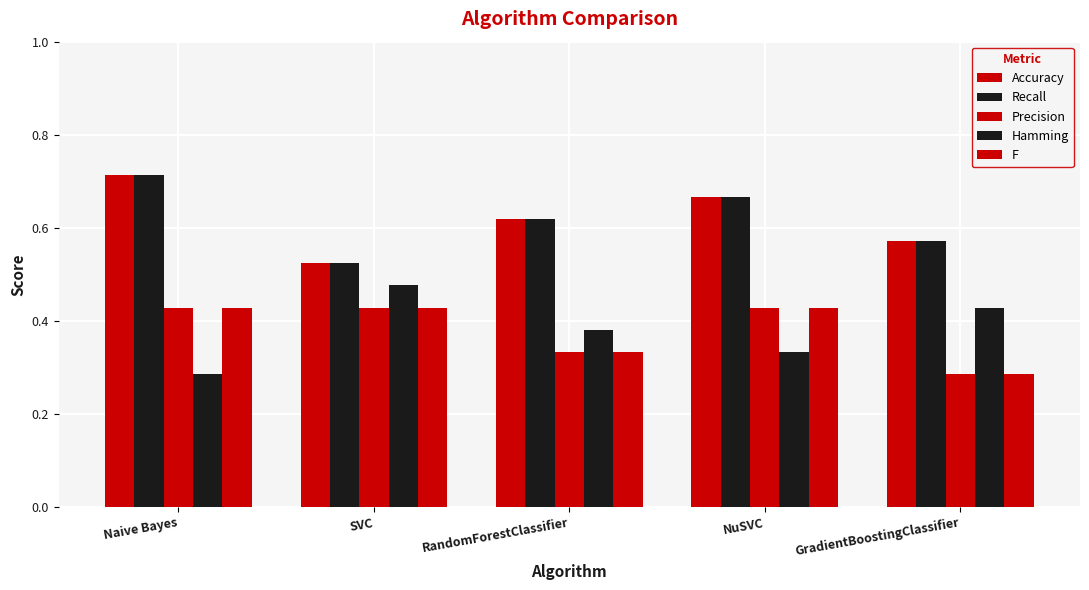

Reading right to left, what are all the values shown in this chart?

Accuracy: GradientBoostingClassifier=0.6	NuSVC=0.7	RandomForestClassifier=0.6	SVC=0.5	Naive Bayes=0.7
Recall: GradientBoostingClassifier=0.6	NuSVC=0.7	RandomForestClassifier=0.6	SVC=0.5	Naive Bayes=0.7
Precision: GradientBoostingClassifier=0.3	NuSVC=0.4	RandomForestClassifier=0.3	SVC=0.4	Naive Bayes=0.4
Hamming: GradientBoostingClassifier=0.4	NuSVC=0.3	RandomForestClassifier=0.4	SVC=0.5	Naive Bayes=0.3
F: GradientBoostingClassifier=0.3	NuSVC=0.4	RandomForestClassifier=0.3	SVC=0.4	Naive Bayes=0.4